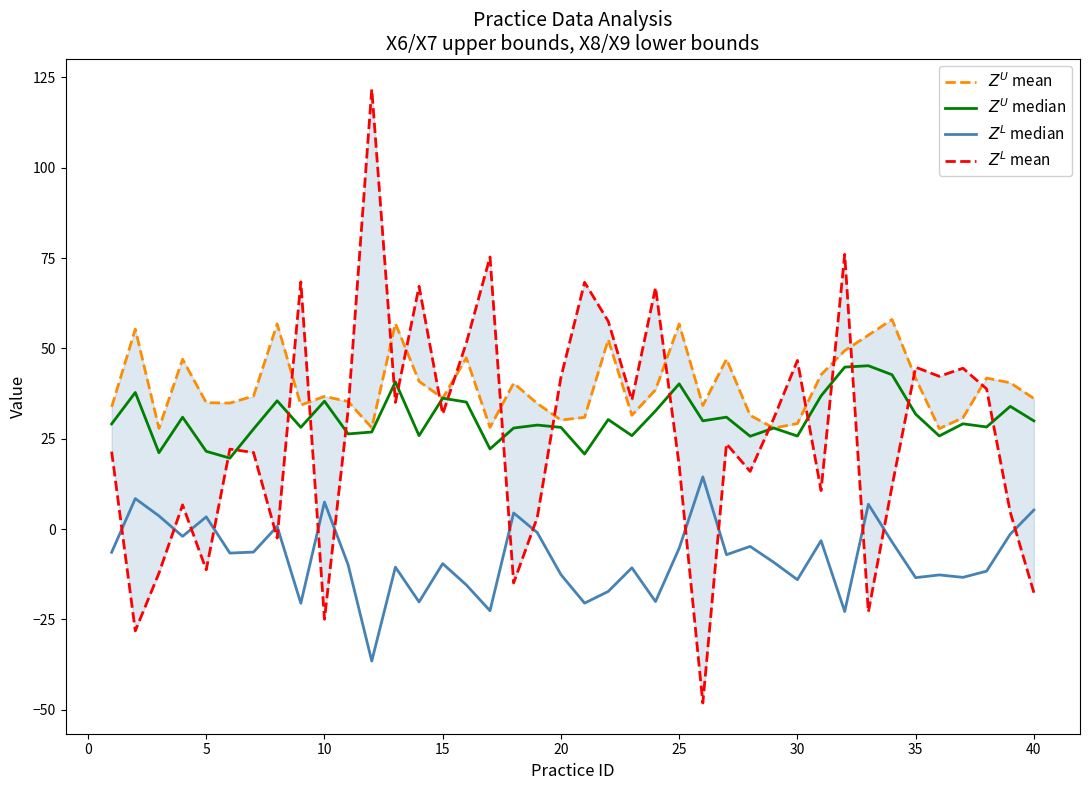

In $Z^U$ median, how many points are lower than both neighbors (excluding endpoints)?

13